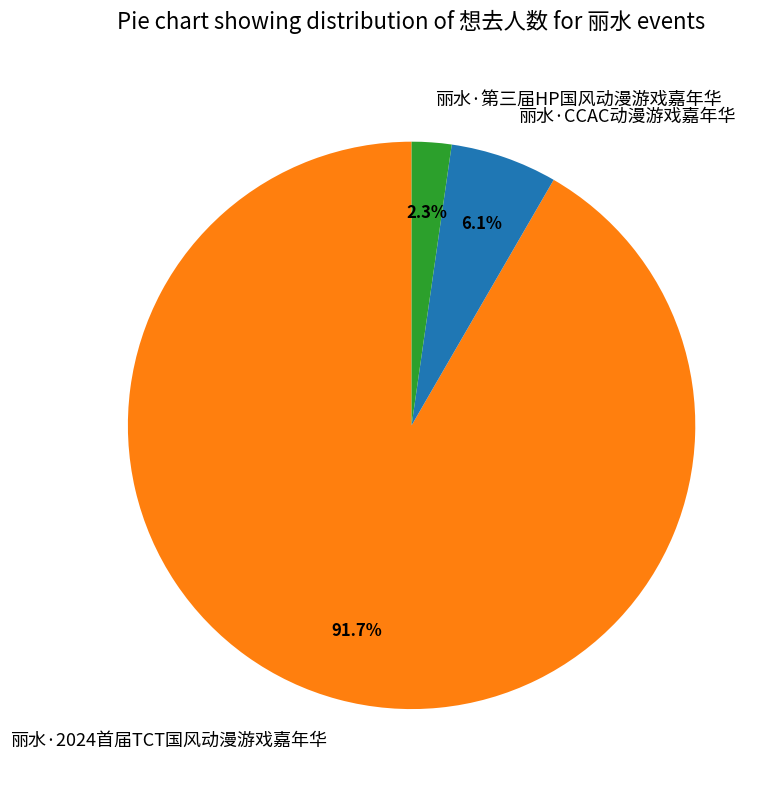

Count the number of slices in the pie.

3